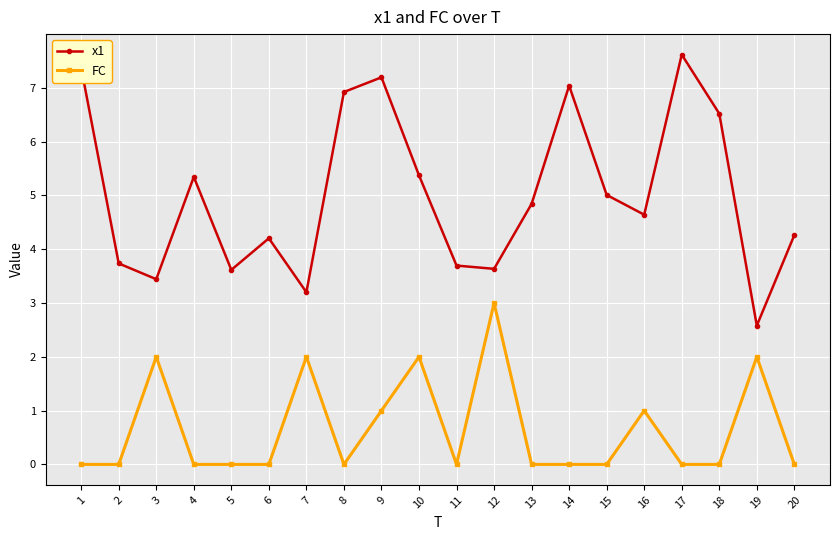

True or false: FC and x1 cross at least once.

False